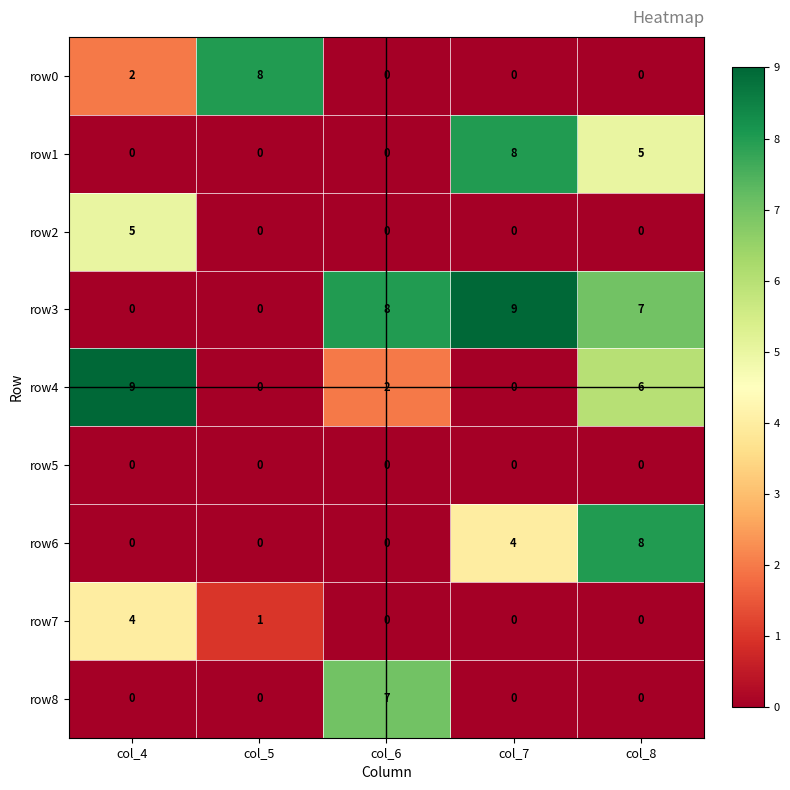

The row0 series shows -5 at col_7. True or false?

False